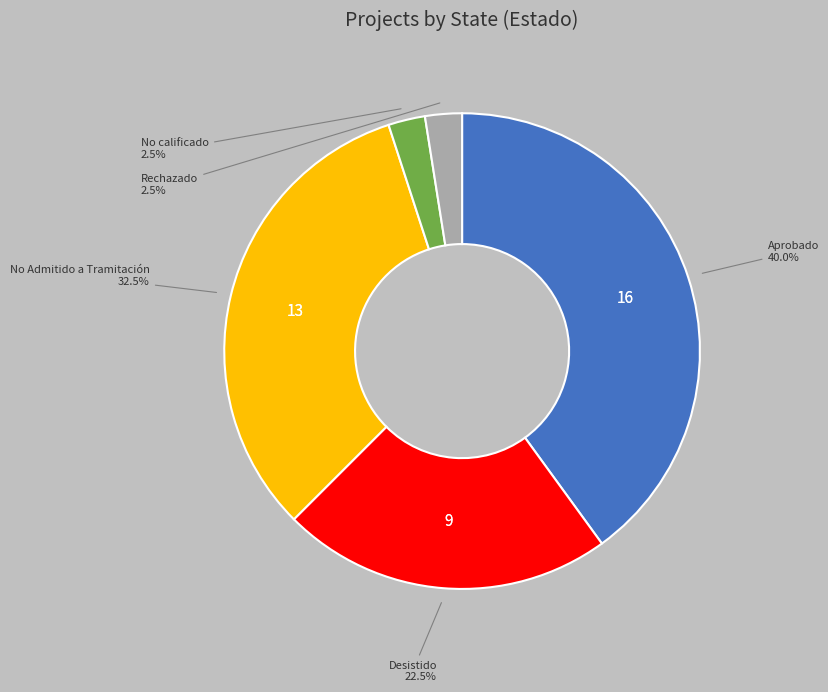

To the nearest percent, what is the average slice percentage?

20%